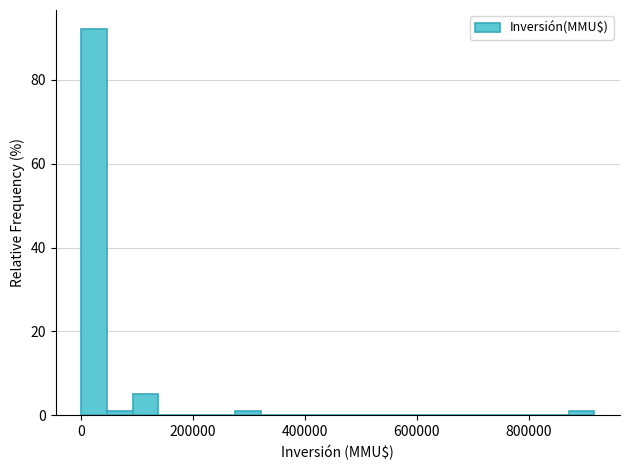

Read against the x-axis, roughly where is the centre of the tallest bar?

20000